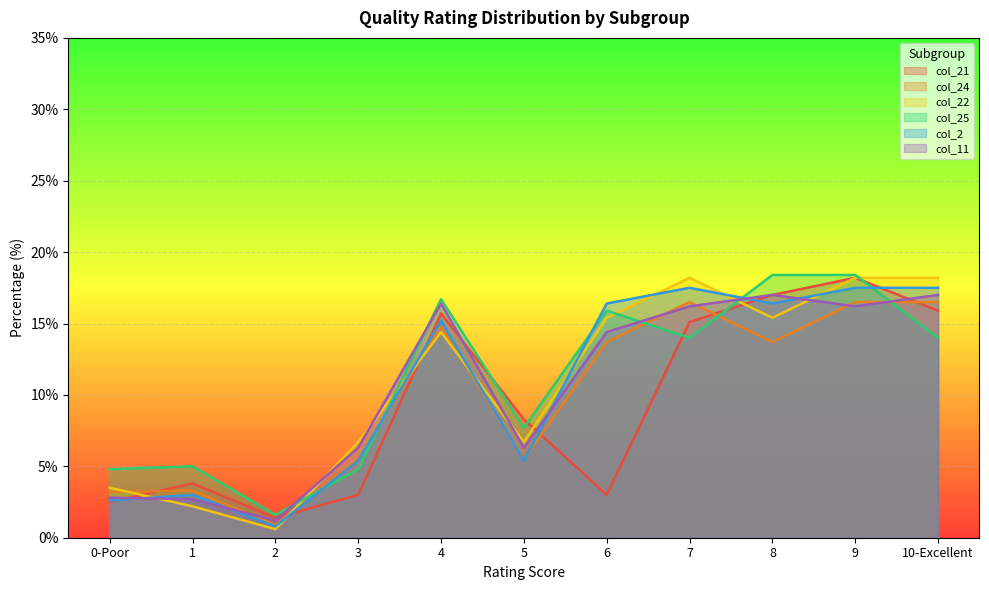

What is the difference between the highest and lowest values at 10-Excellent?

4.2